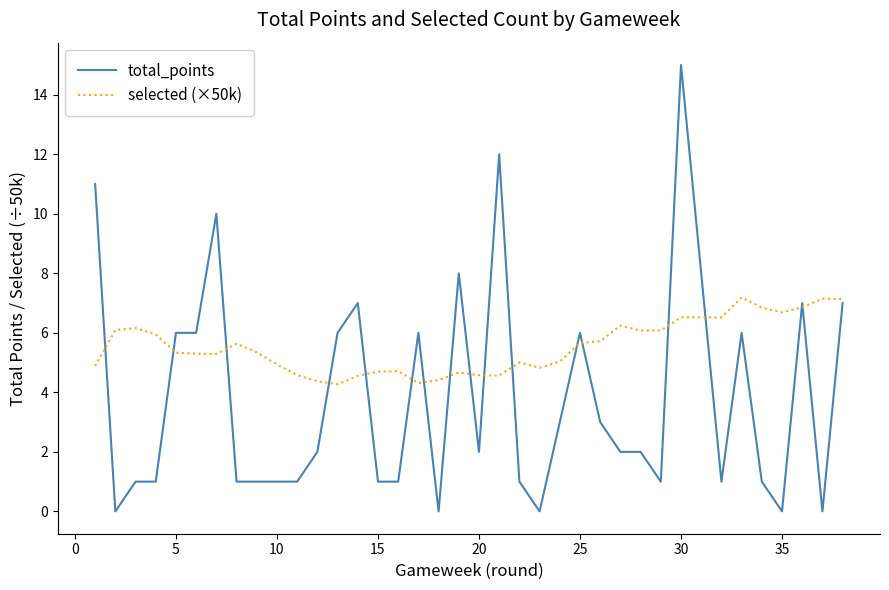

List the series in order of their overall mean, highest first.

selected (×50k), total_points